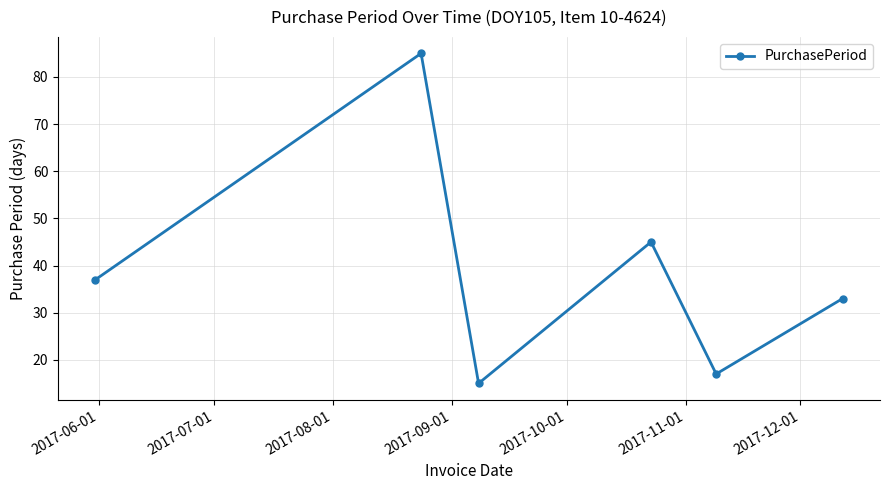

What is the maximum value shown in the chart?

85